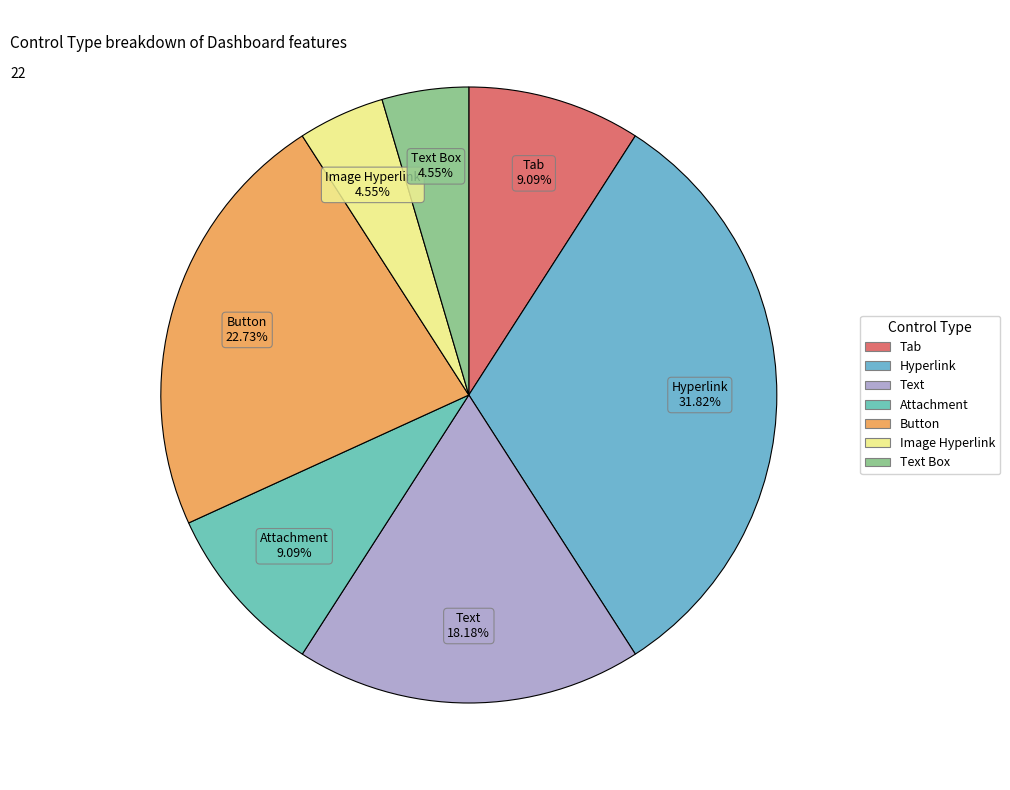

How many segments does this pie chart have?

7